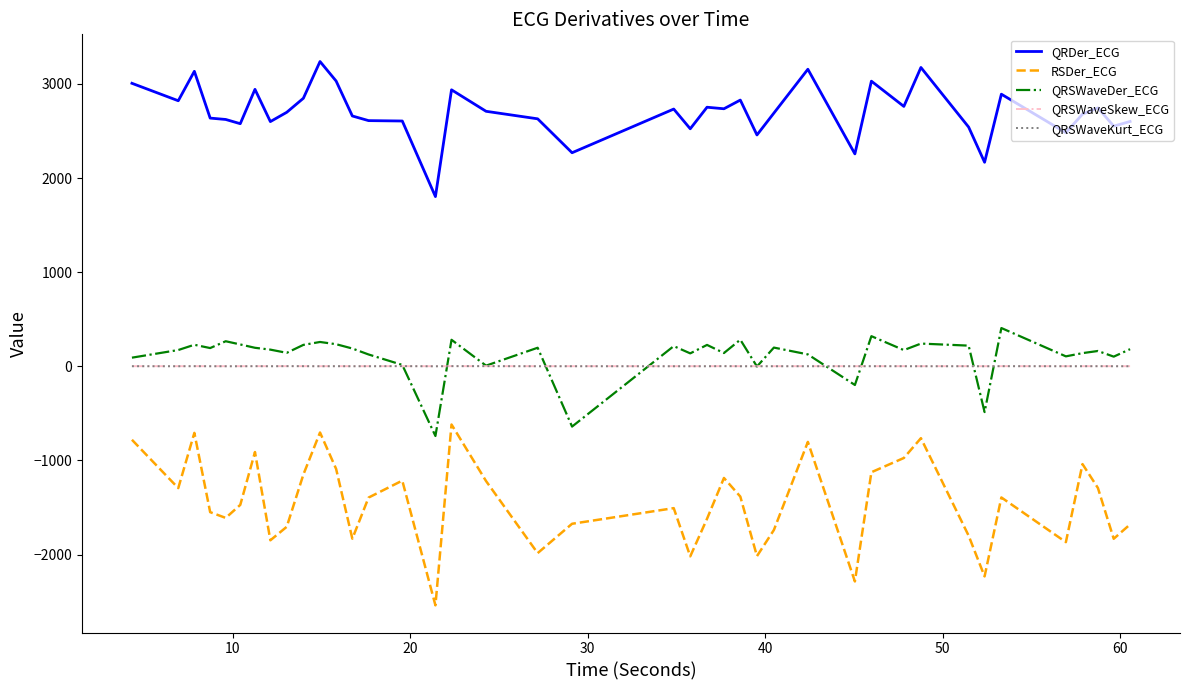

Which series ends up on top after the final intersection of QRSWaveKurt_ECG and QRSWaveSkew_ECG?

QRSWaveSkew_ECG